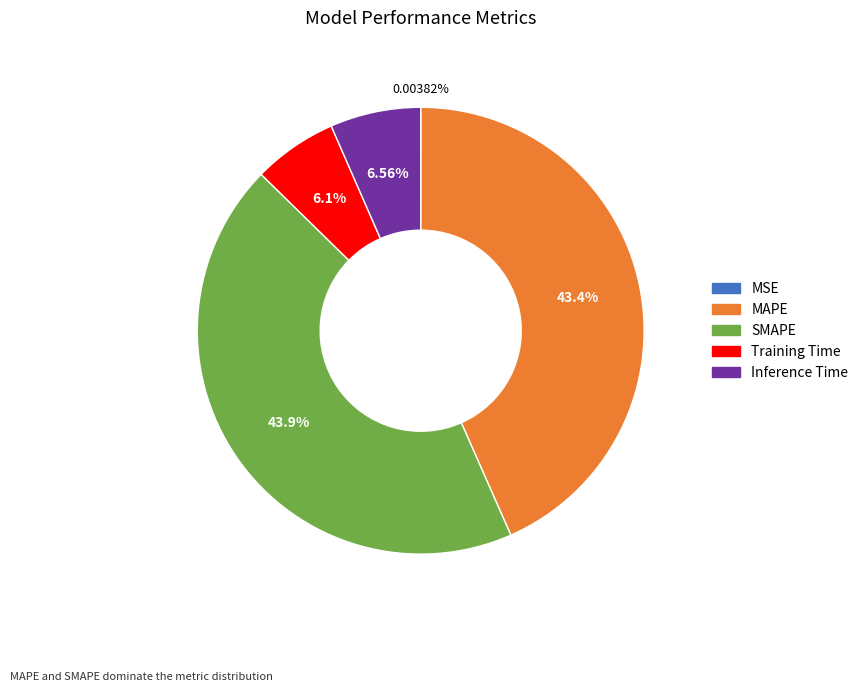

Does MAPE represent more than half of the total?

No